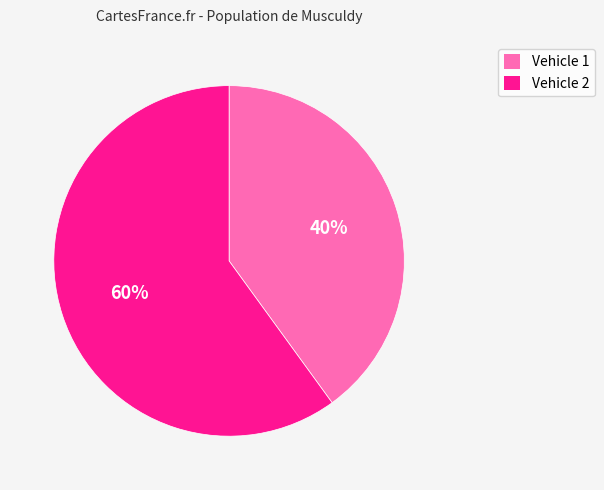

To the nearest percent, what is the average slice percentage?

50%